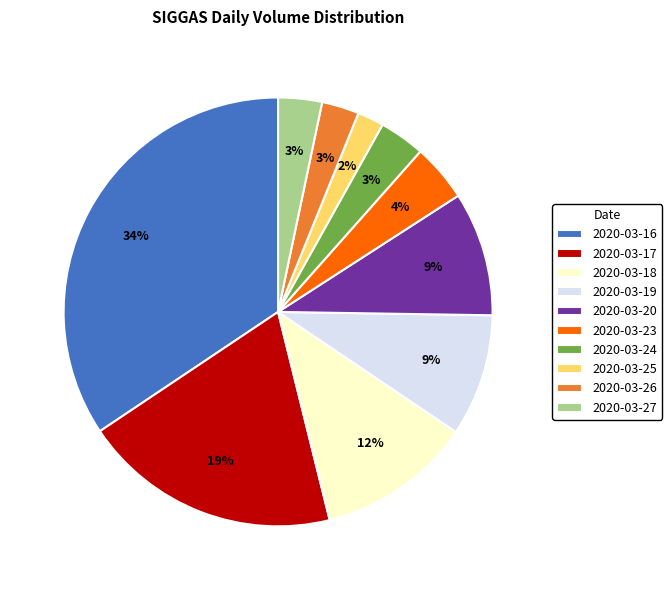

Does 2020-03-24 represent more than half of the total?

No